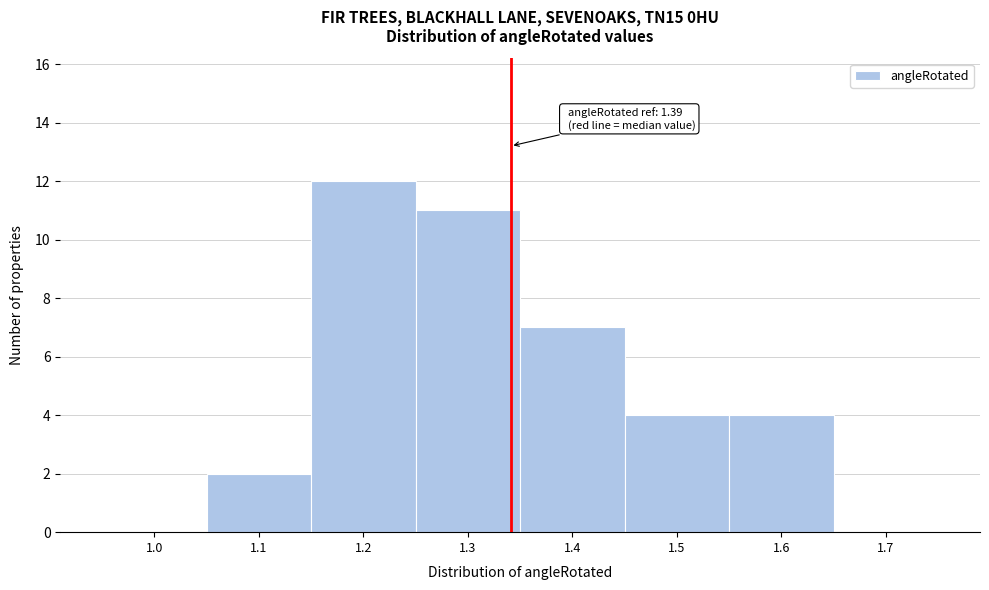

Reading right to left, list all the values displayed in this chart.

1.7=0	1.6=4	1.5=4	1.4=7	1.3=11	1.2=12	1.1=2	1.0=0